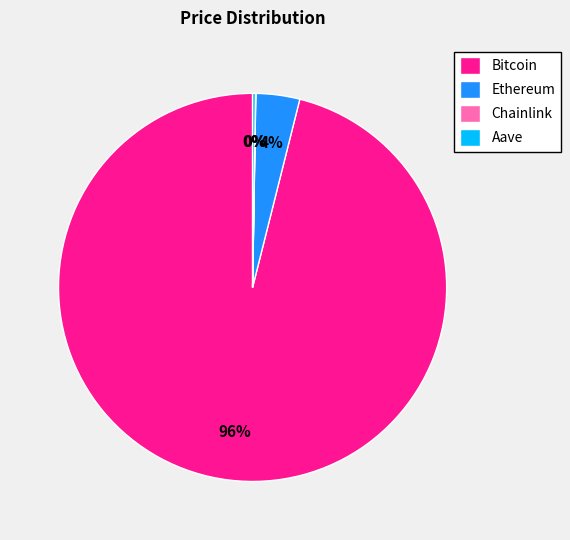

Which slice is the largest?

Bitcoin